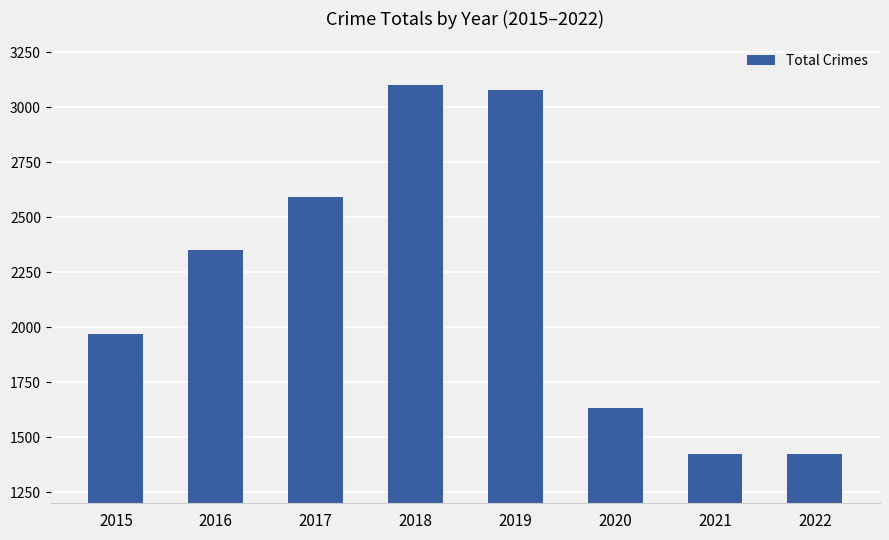

What is the maximum value shown in the chart?

3103